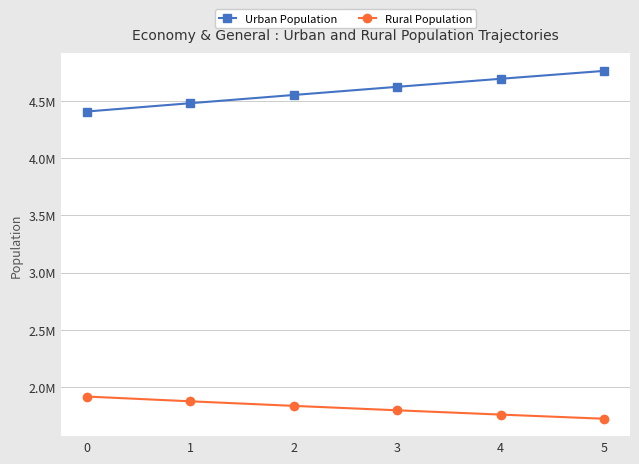

Which category has the lowest value across all series?

5